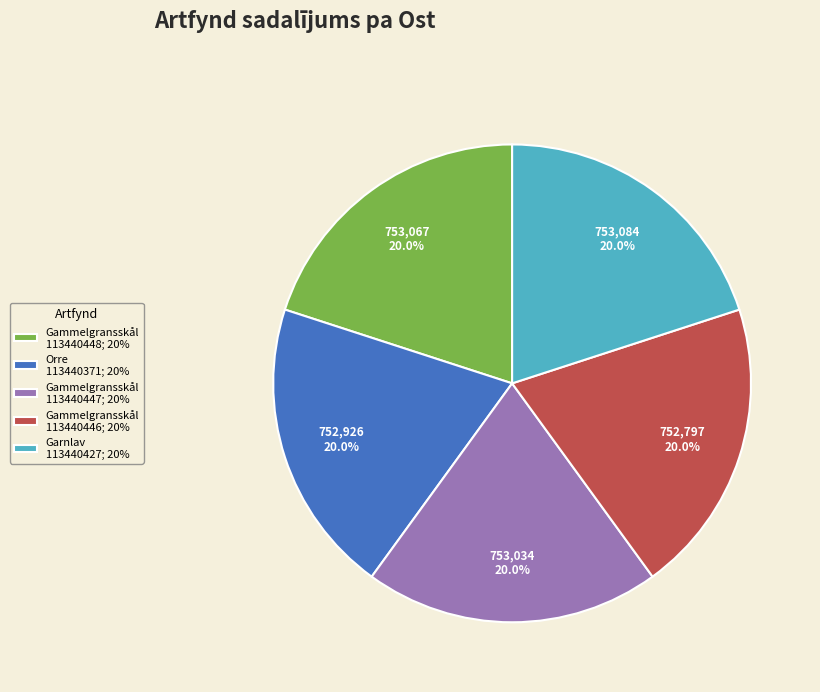

What is the ratio of the value at Gammelgransskål 113440446; 20% to the value at Gammelgransskål 113440447; 20%?

1.0